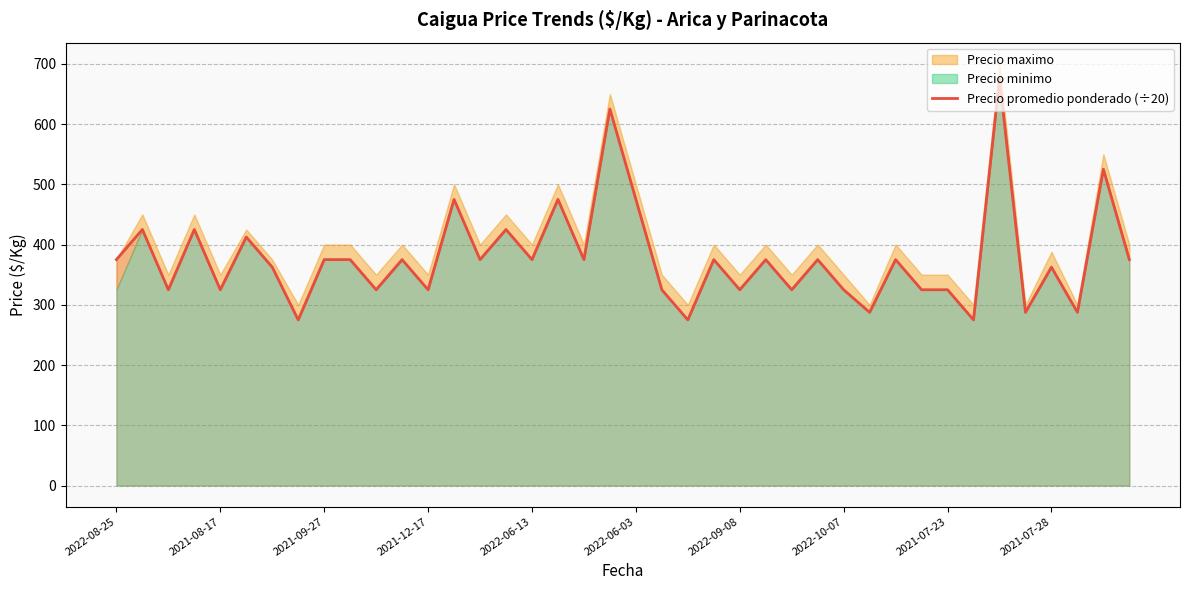

Is it true that Precio promedio ponderado (÷20) equals 375.0 at 2022-08-25?

True